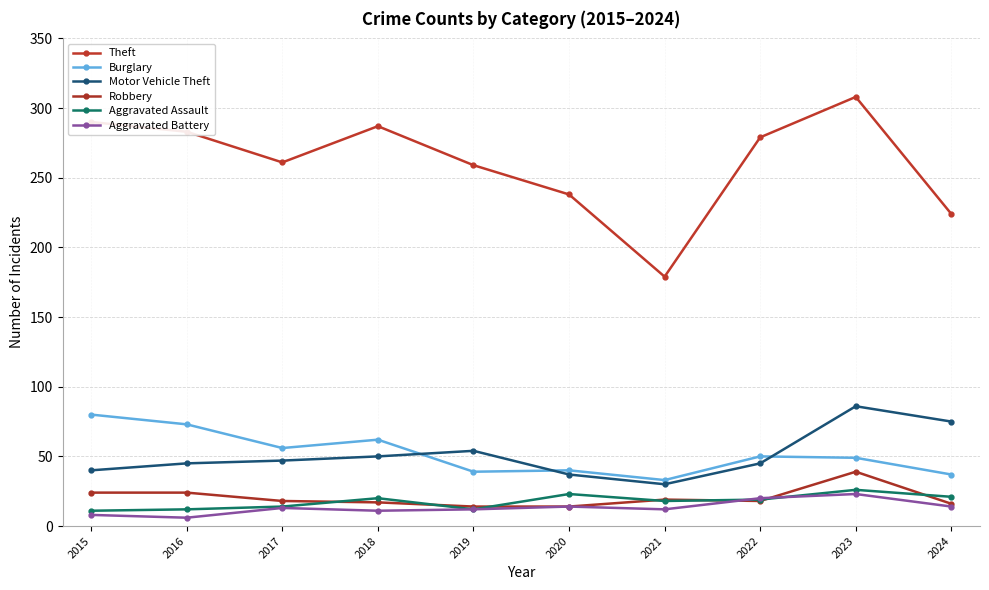

What is the greatest value displayed?

308